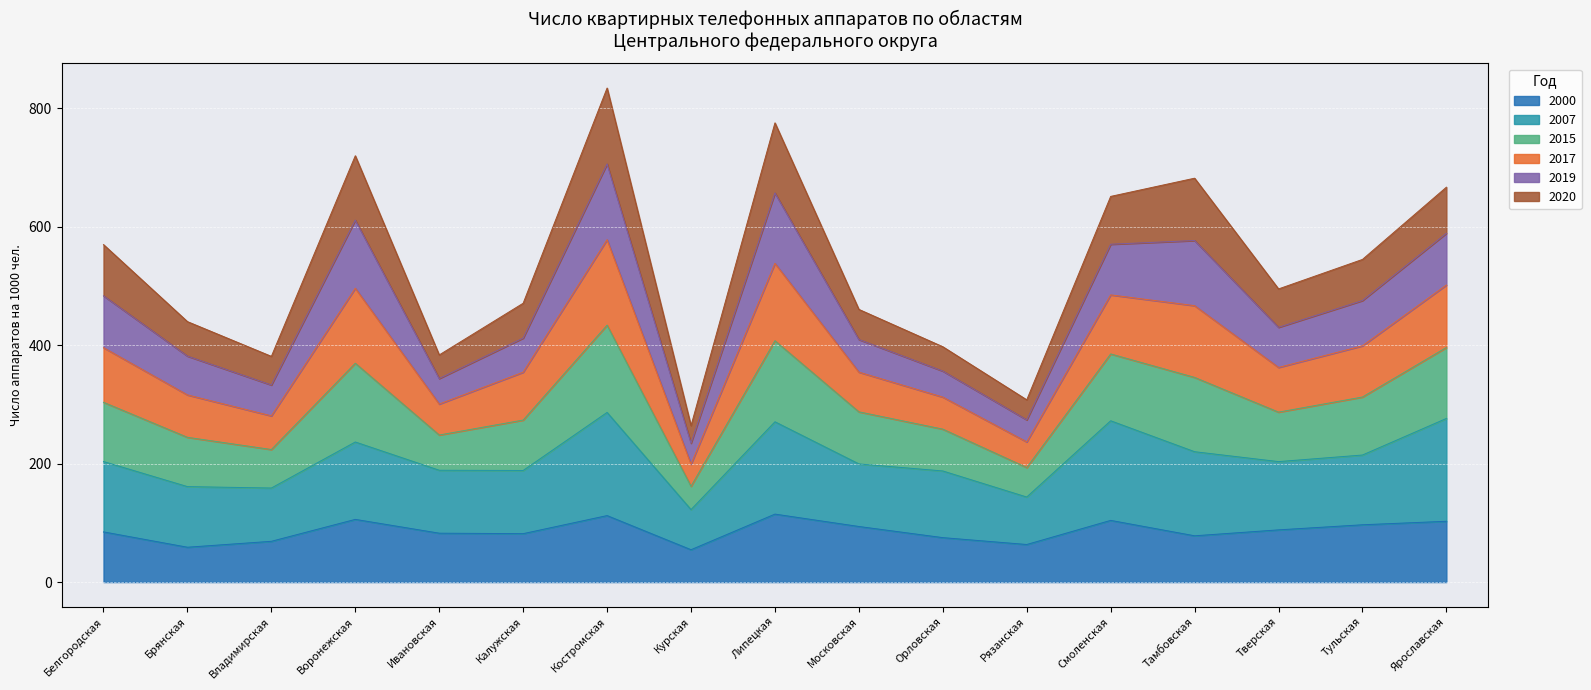

What is the total value across all series at Тамбовская?

681.6